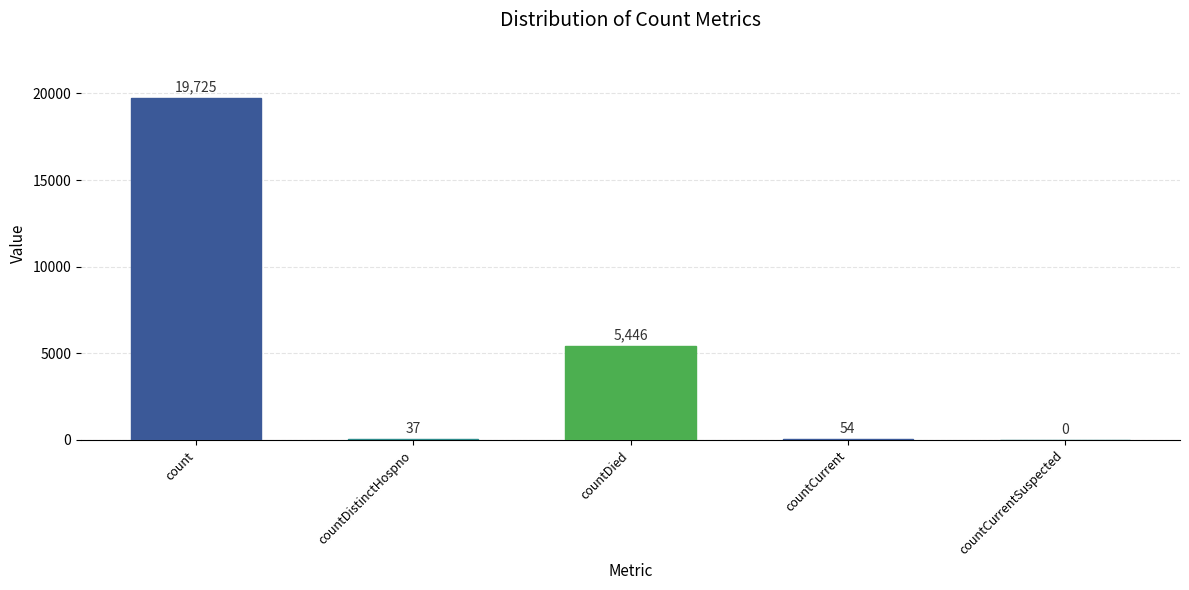

Count the number of data series in this chart.

1